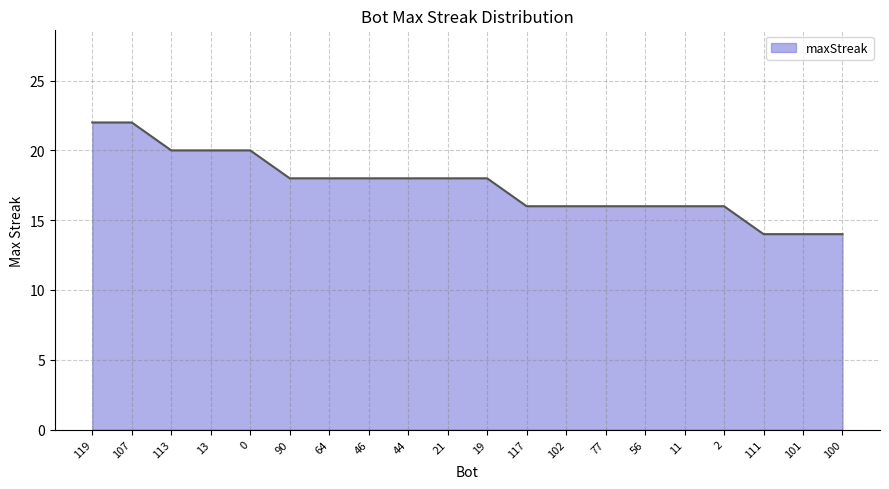

What position from the right is 11?

5